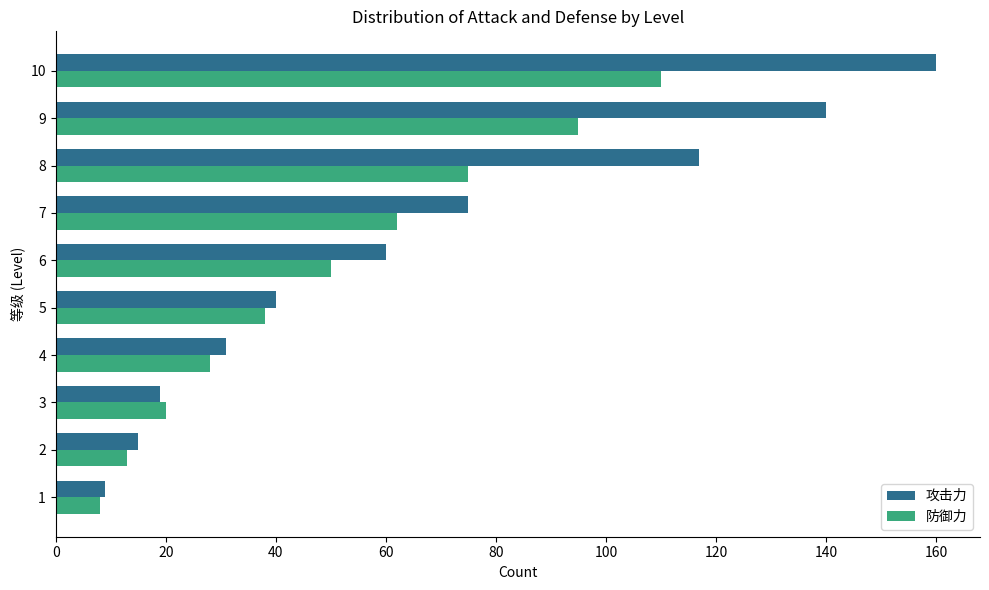

Where is 防御力 nearest to the value 59?

7